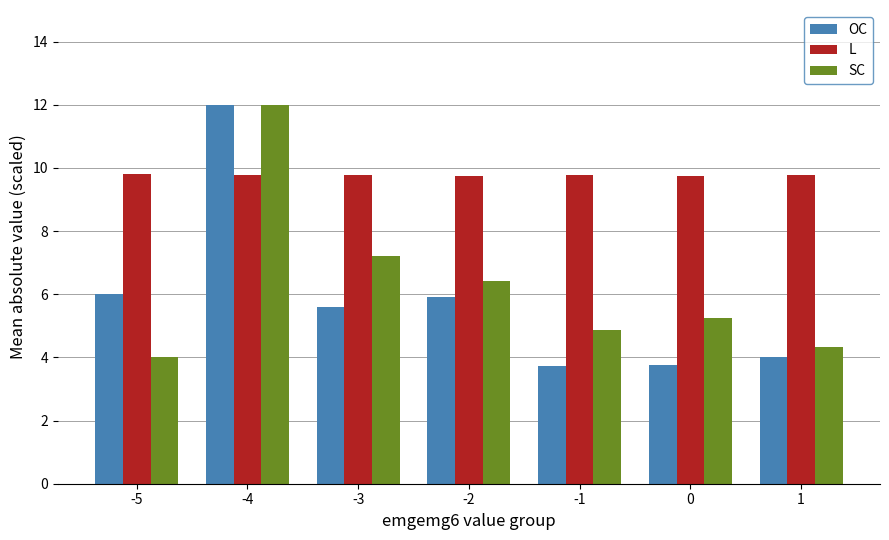

What is the sum of the SC values at 1 and -2?

10.8